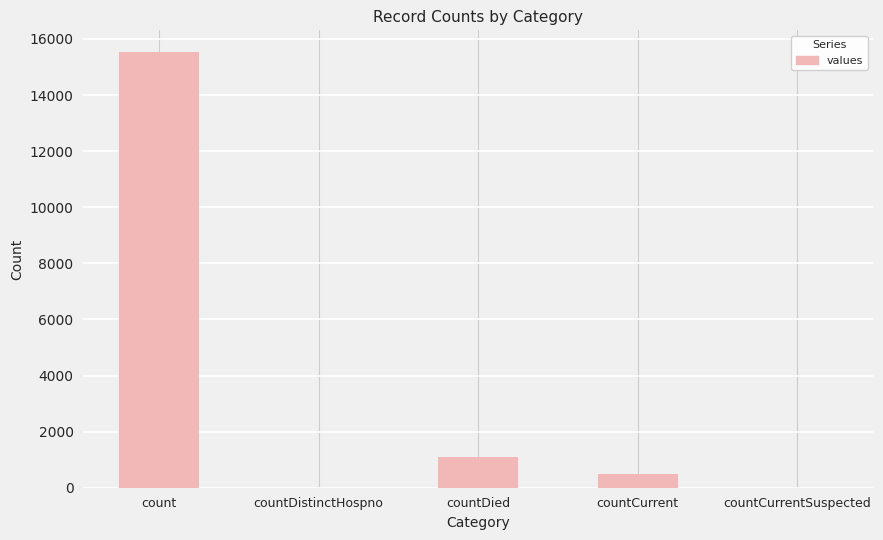

Count the number of data series in this chart.

1